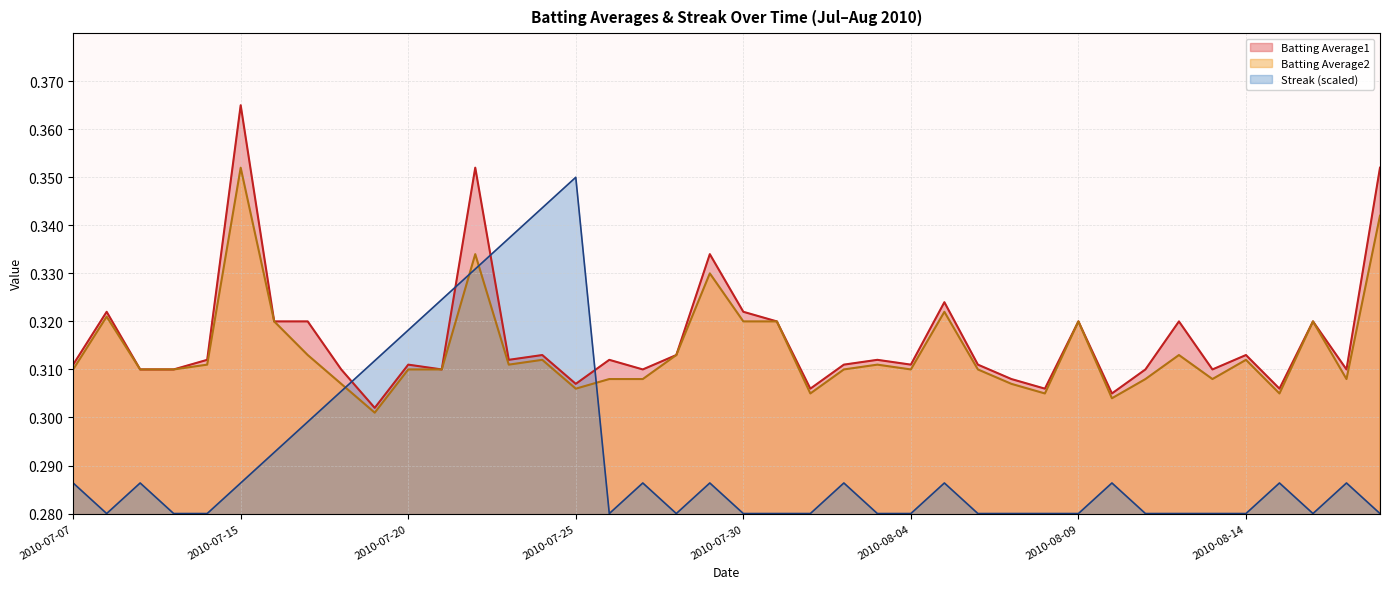

After their last crossing, which series has the higher values: Batting Average1 or Streak?

Batting Average1